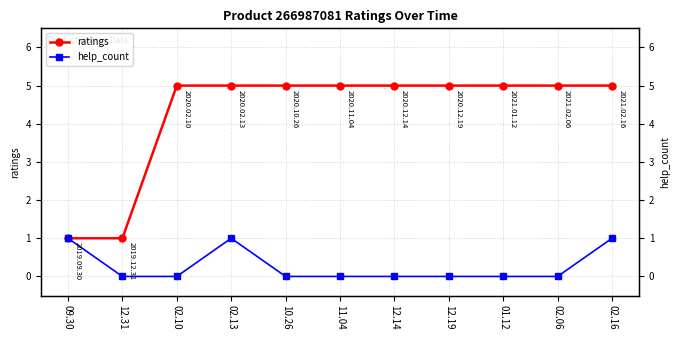

The value of ratings at 09.30 is 1. True or false?

True